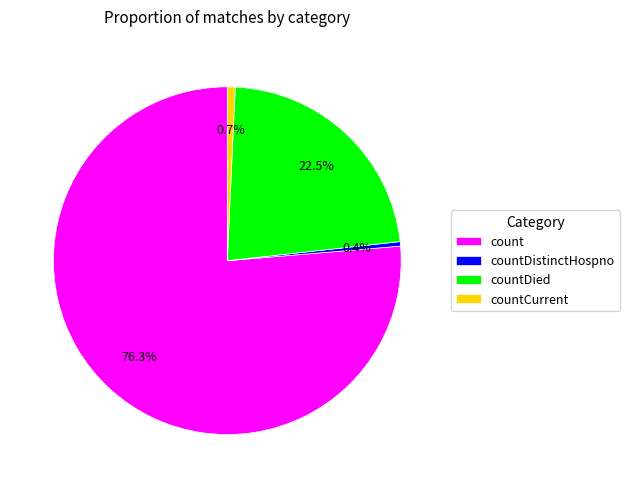

How much of the chart is everything except countDied?

77.5%